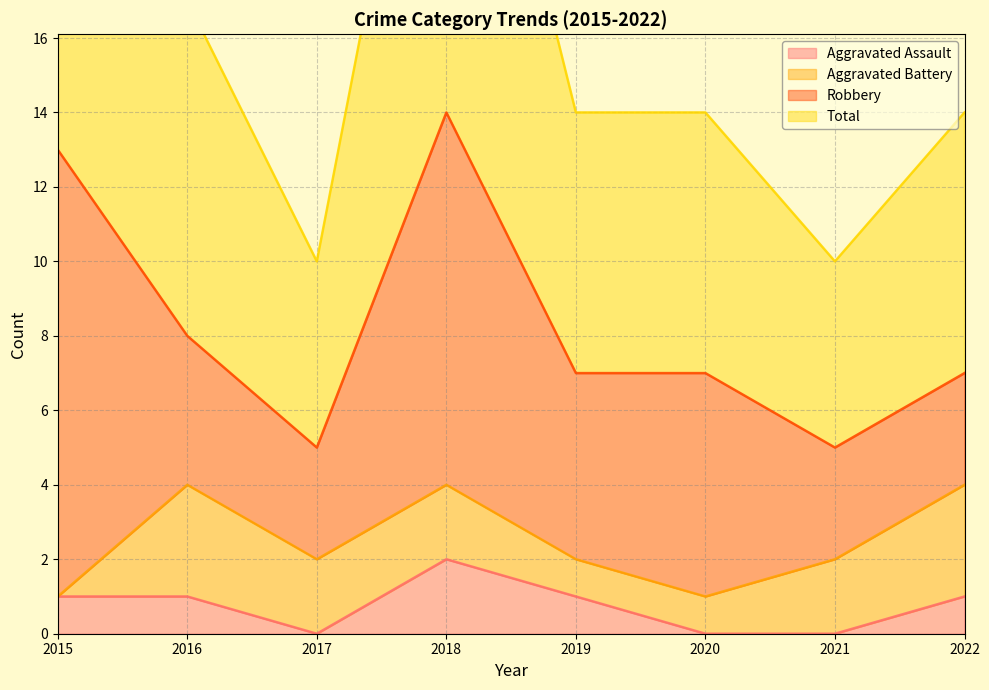

List the labels in order of Aggravated Assault value, largest first.

2018, 2015, 2016, 2019, 2022, 2017, 2020, 2021